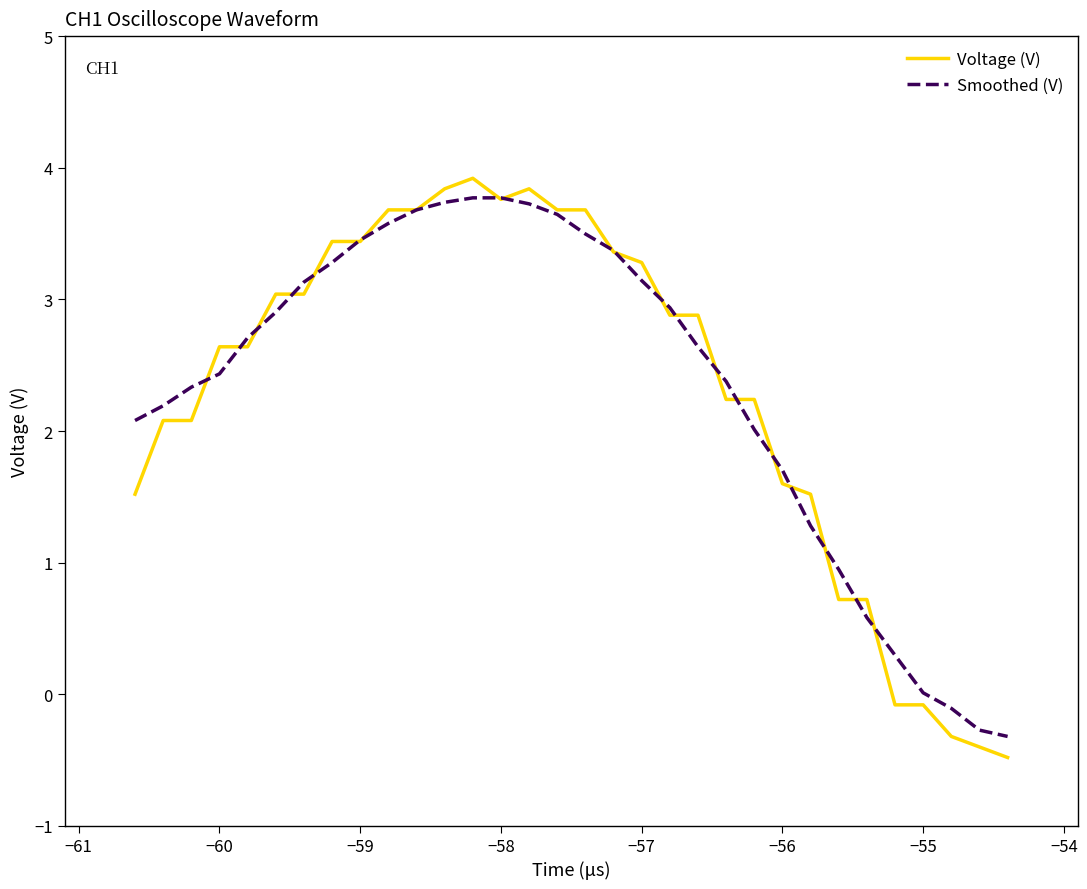

What is the lowest value of the Voltage (V) series?

-0.5